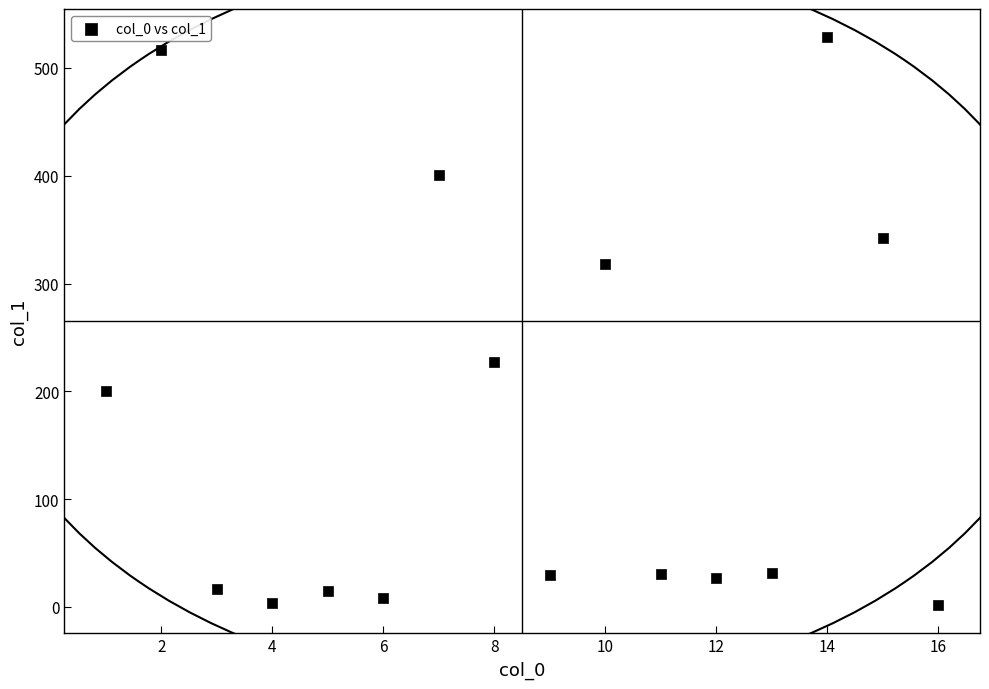

What Y value in the scatter plot is closest to 265?

227.0